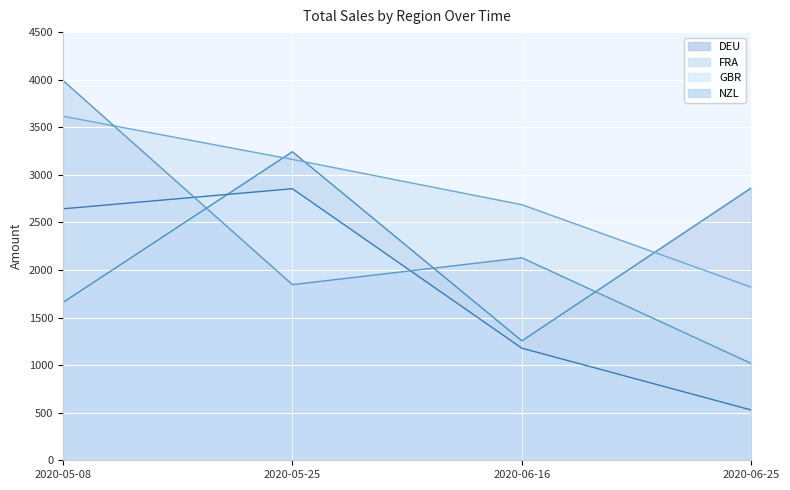

Where is the first local maximum for DEU?

2020-05-25